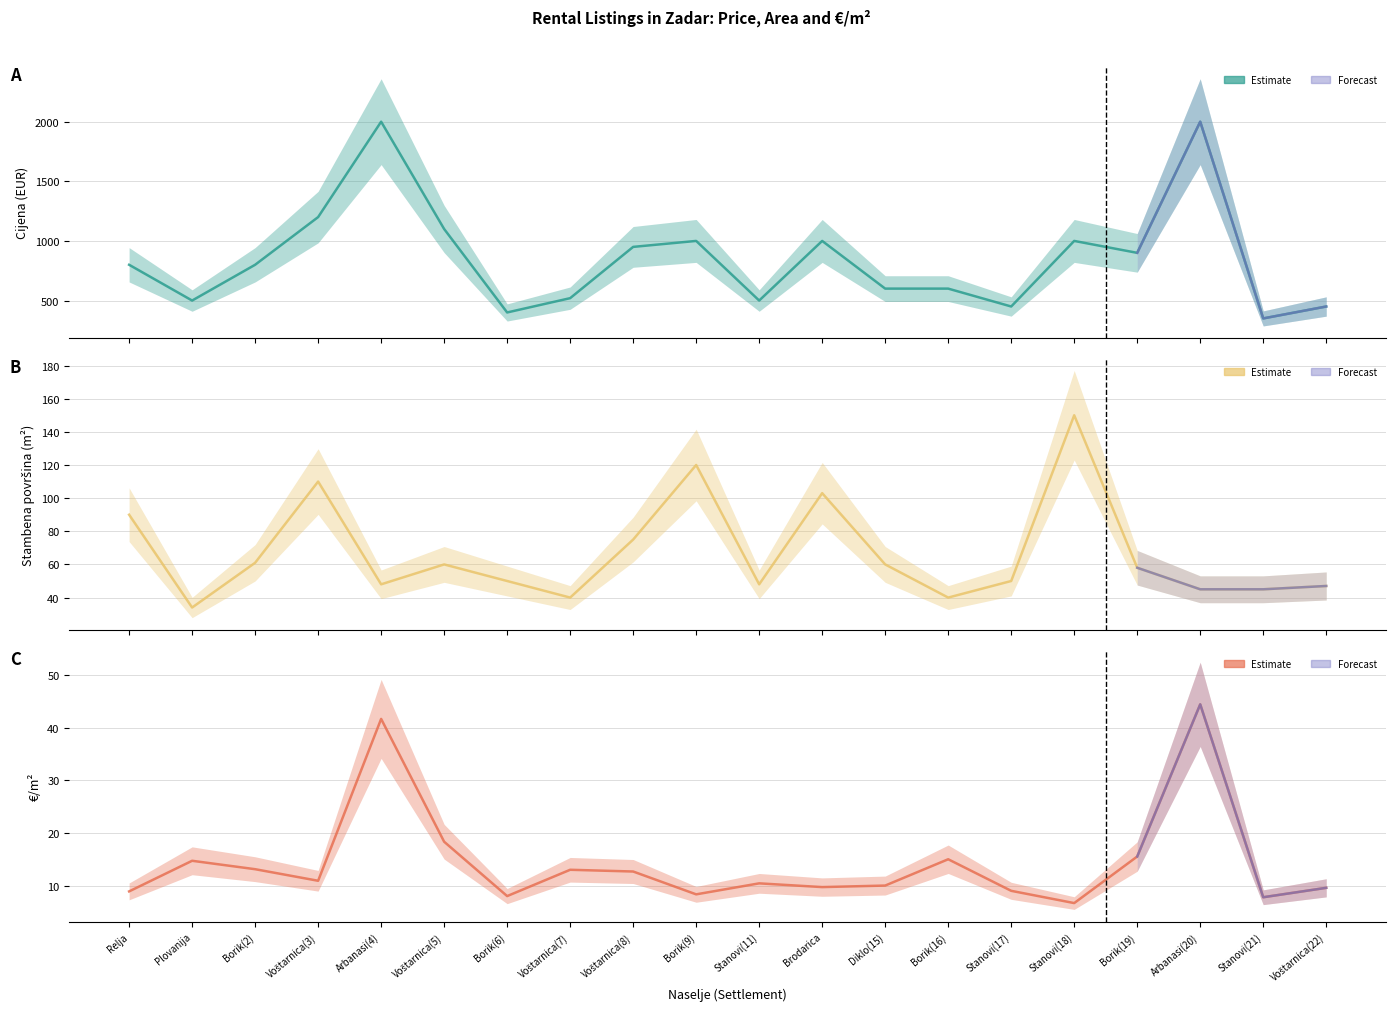

What is the value of the €/m² point at the 1st from the left?

8.9